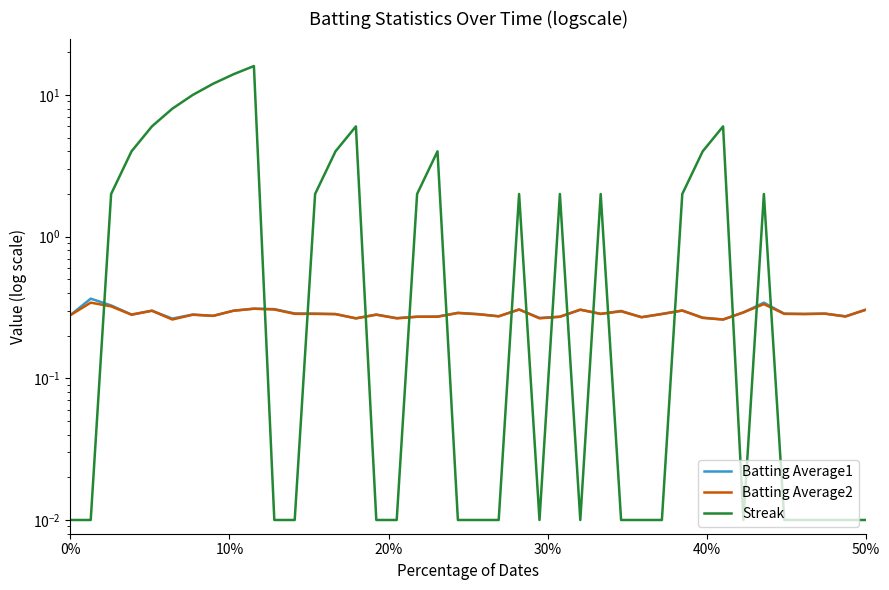

What is the difference between the maximum and second lowest values in the Streak series?

16.0